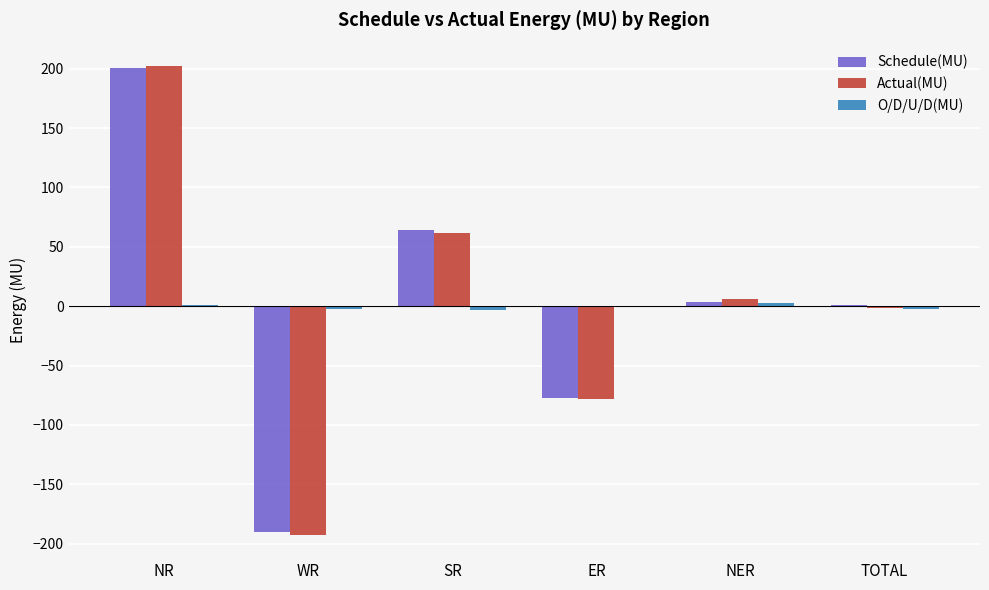

How many data points in Actual(MU) are above 5?

3